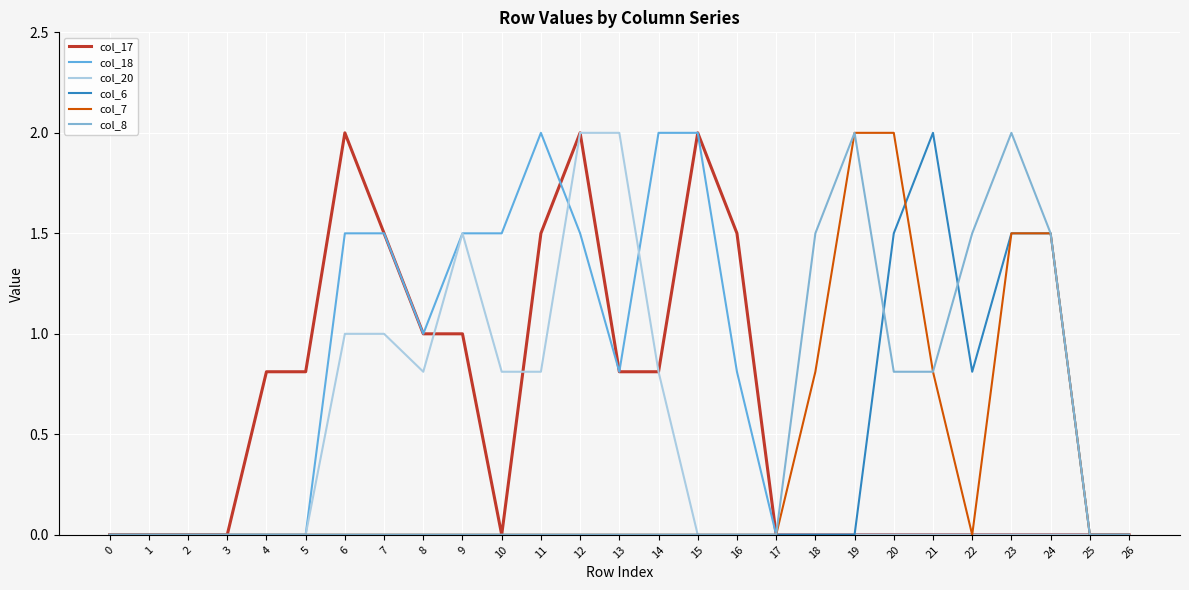

Is this an area chart (filled region under the line)?

No